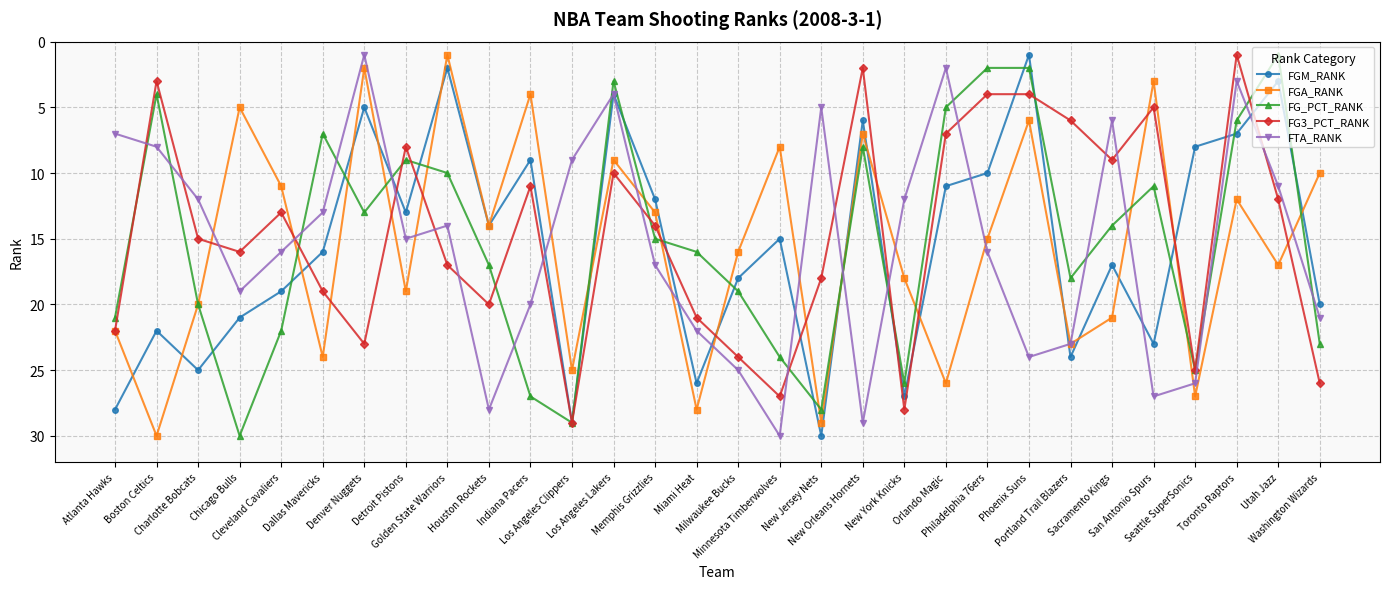

Where is the first local minimum for FGA_RANK?

Chicago Bulls